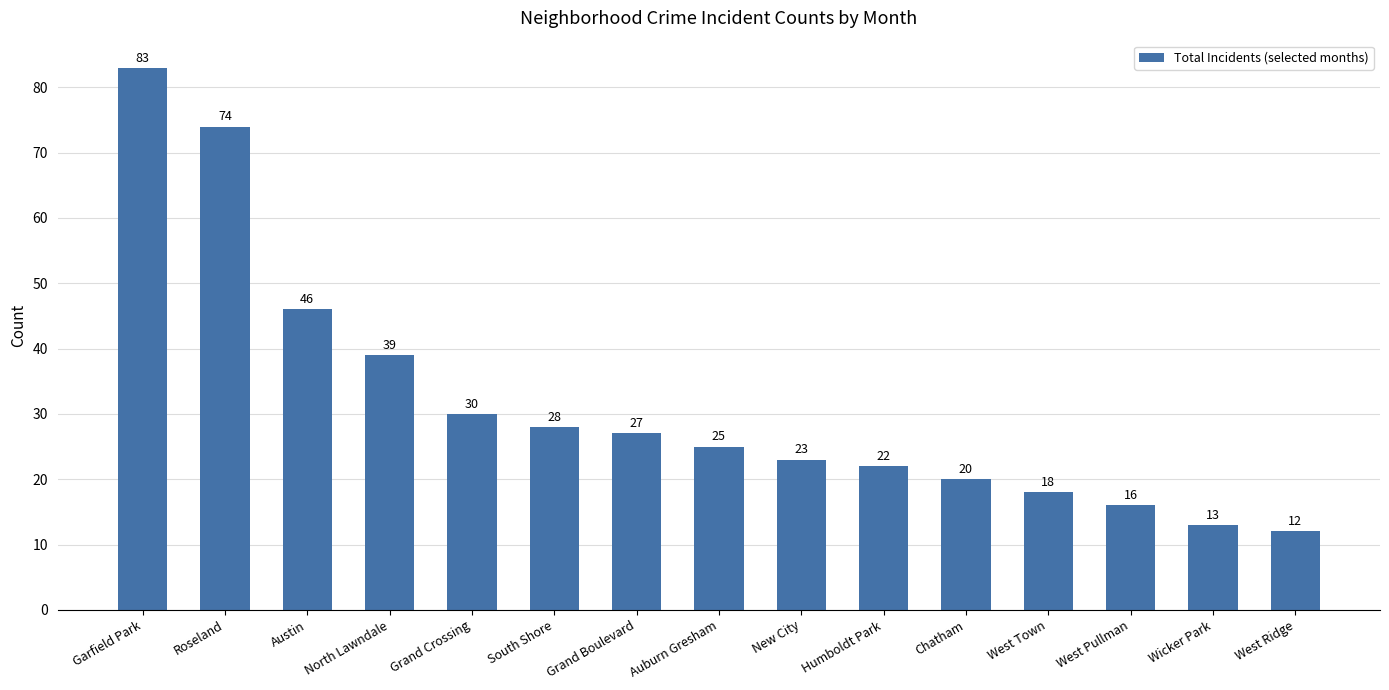

What is the label of the 10th bar from the right?

South Shore